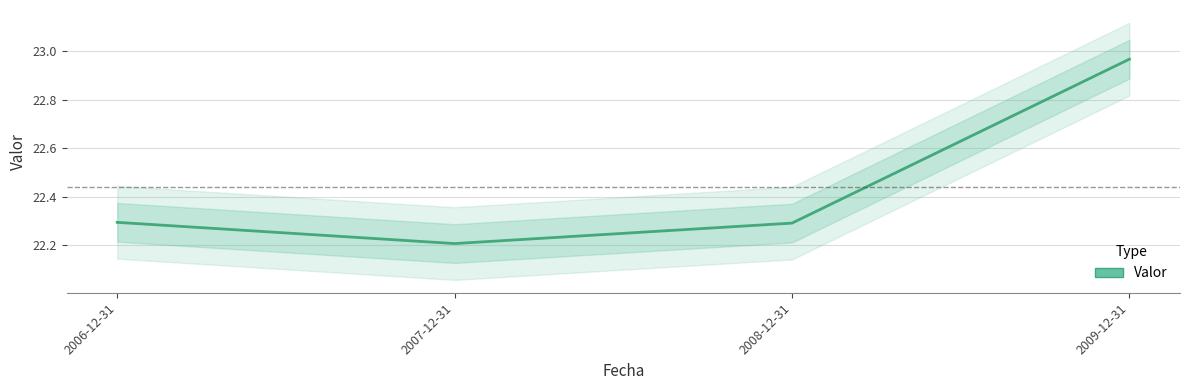

At which category does the chart reach its peak across all series?

2009-12-31